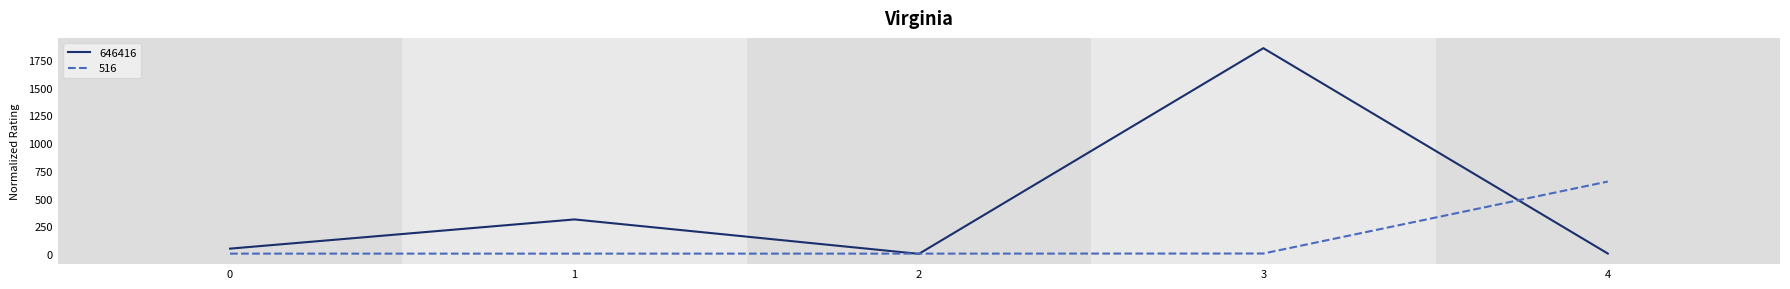

Where is the first local minimum for 646416?

2